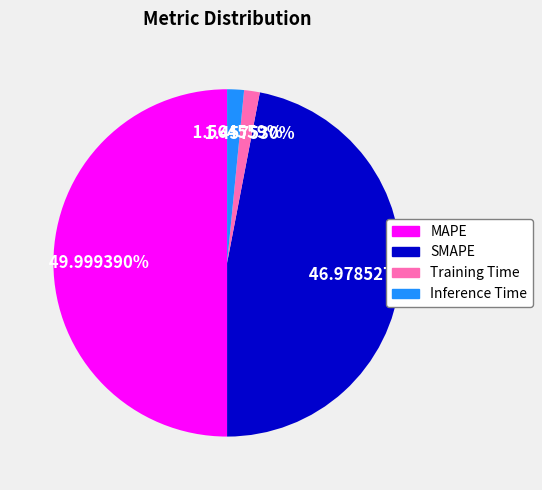

Which has a higher value, Training Time or SMAPE?

SMAPE